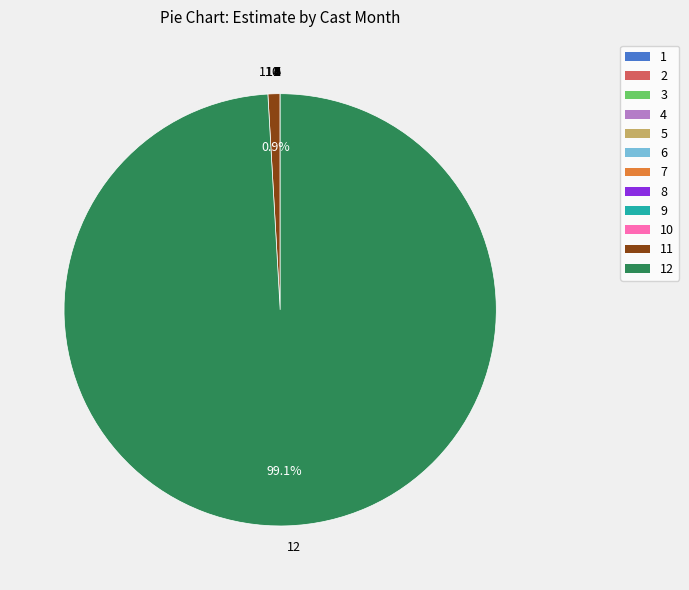

Does any single category account for the majority?

Yes